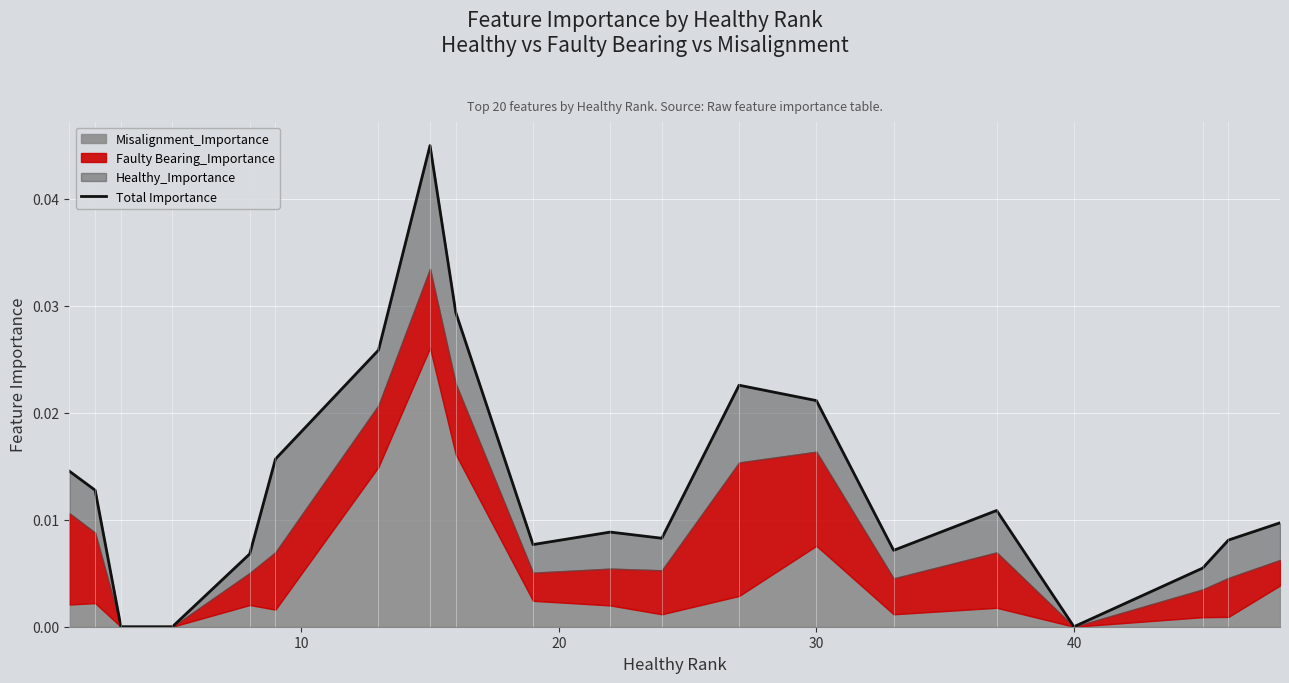

Is it true that the value at 12 is 0.0?

False